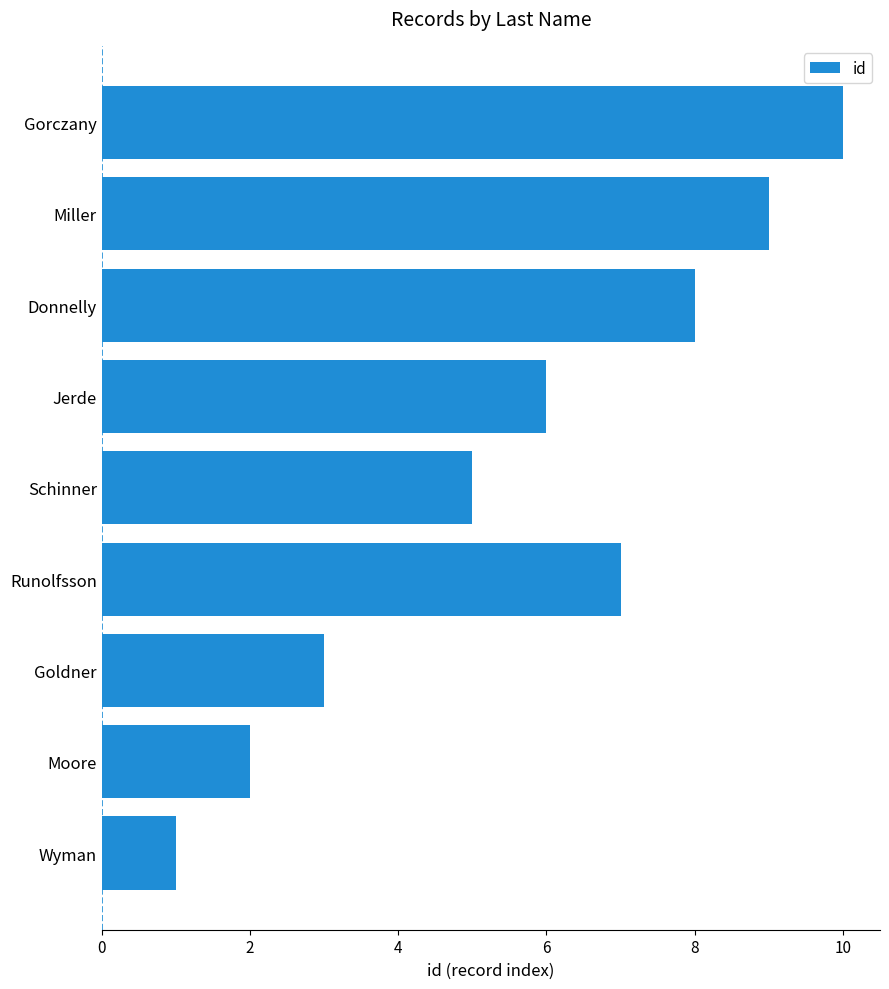

The chart shows a value of 2 at 6. True or false?

False